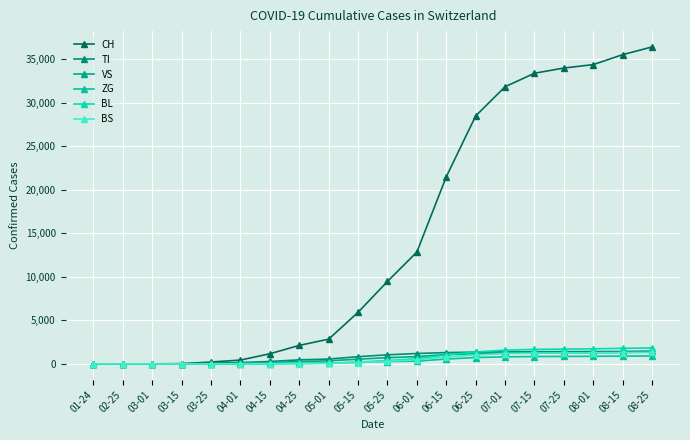

Which series ends up on top after the final intersection of BS and ZG?

BS